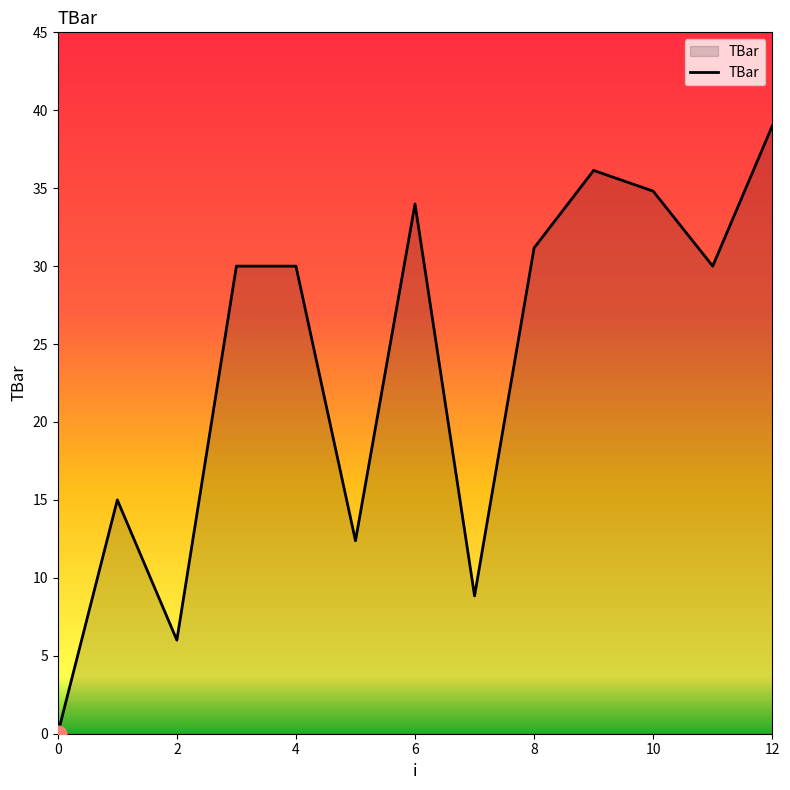

Reading right to left, transcribe all the data shown in this chart.

39.0	30.0	34.8	36.1	31.2	8.8	34.0	12.4	30.0	30.0	6.0	15.0	0.0